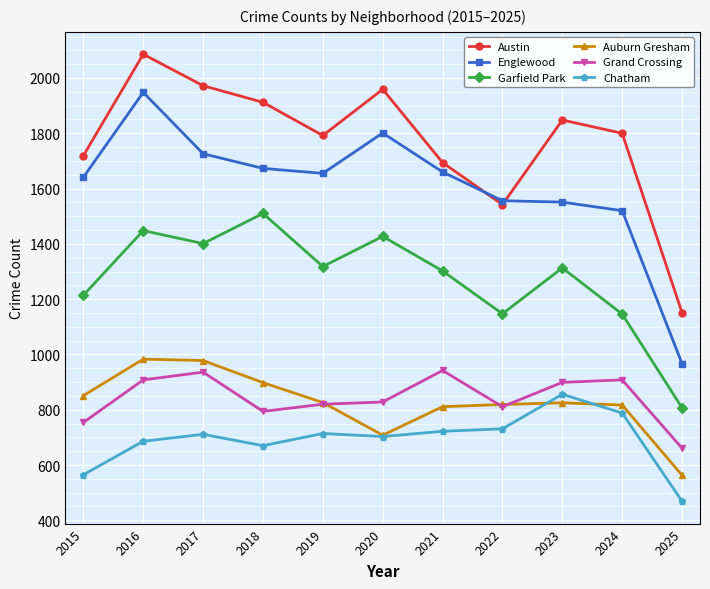

What is the value of the Garfield Park point at the 3rd from the left?

1401